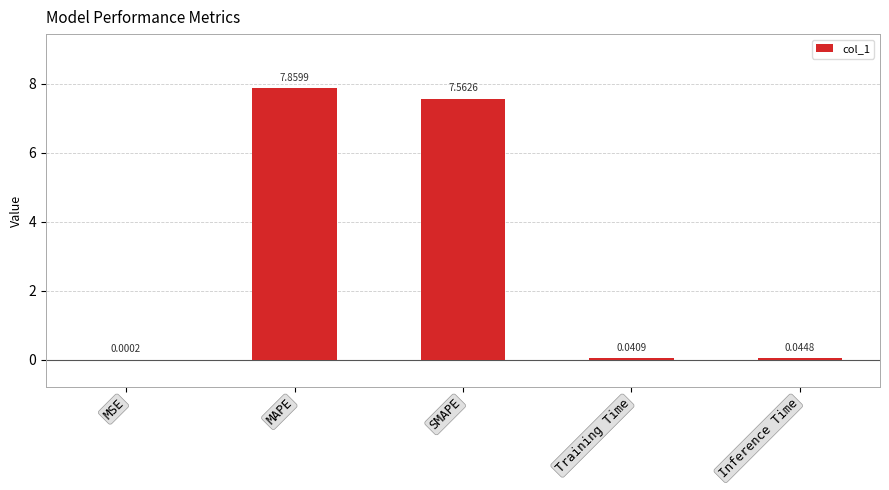

True or false: the data shows 5.0 at SMAPE.

False